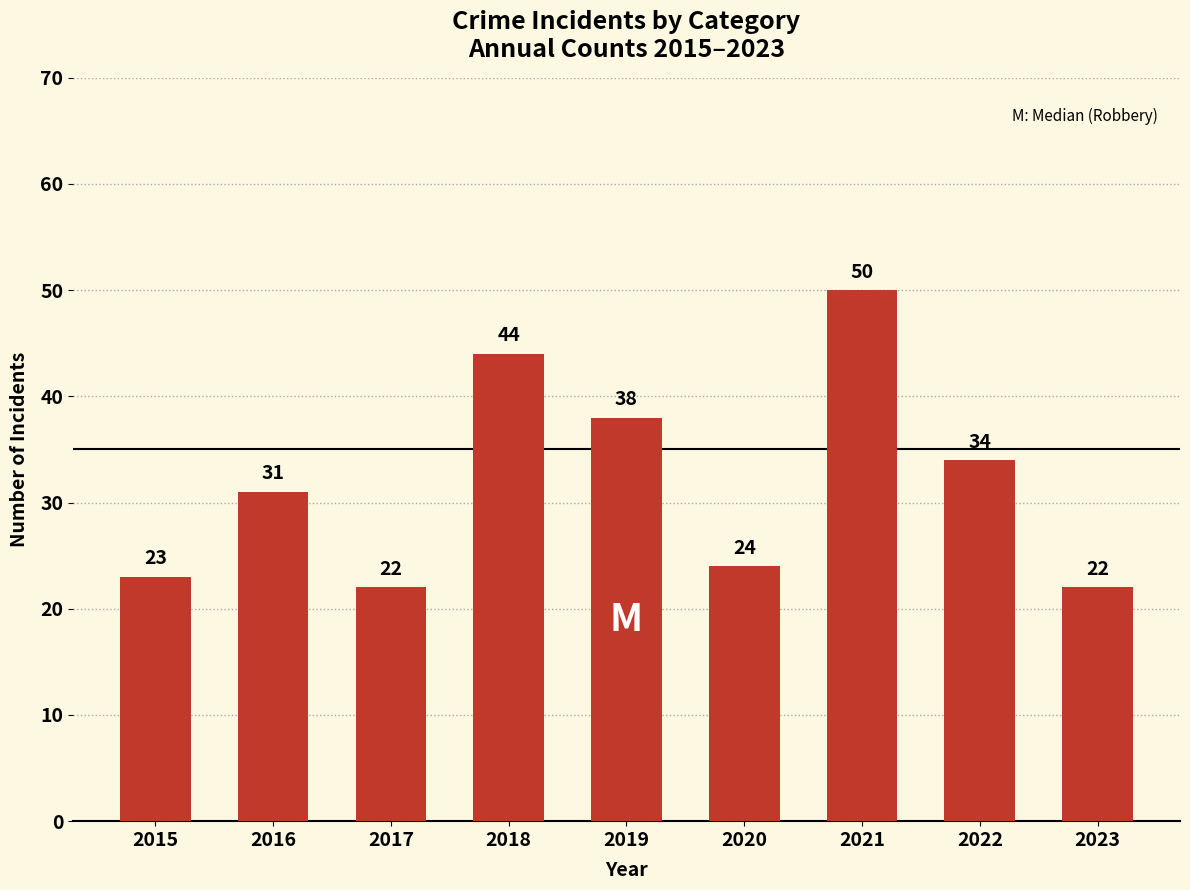

What is the minimum value shown in the chart?

22